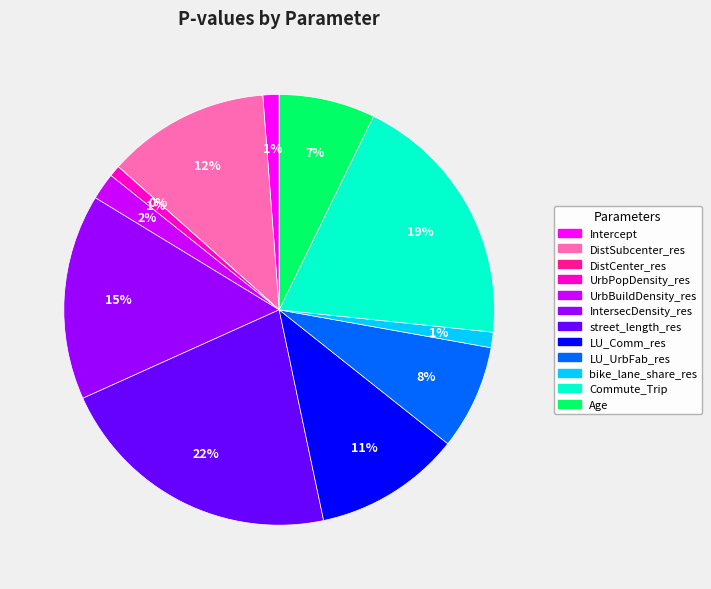

Is UrbBuildDensity_res the majority of the pie?

No